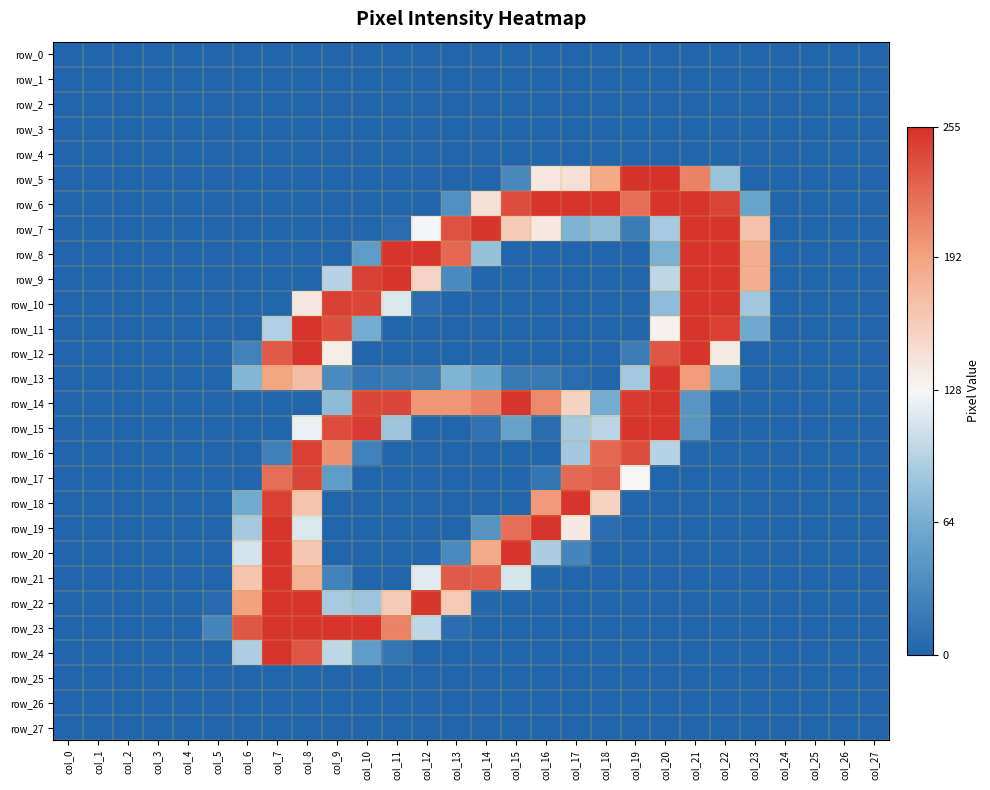

Rank the series by their maximum value, from lowest to highest.

row_0, row_1, row_2, row_3, row_4, row_25, row_26, row_27, row_17, row_16, row_6, row_7, row_8, row_9, row_10, row_11, row_12, row_13, row_14, row_15, row_18, row_19, row_20, row_21, row_22, row_23, row_24, row_5